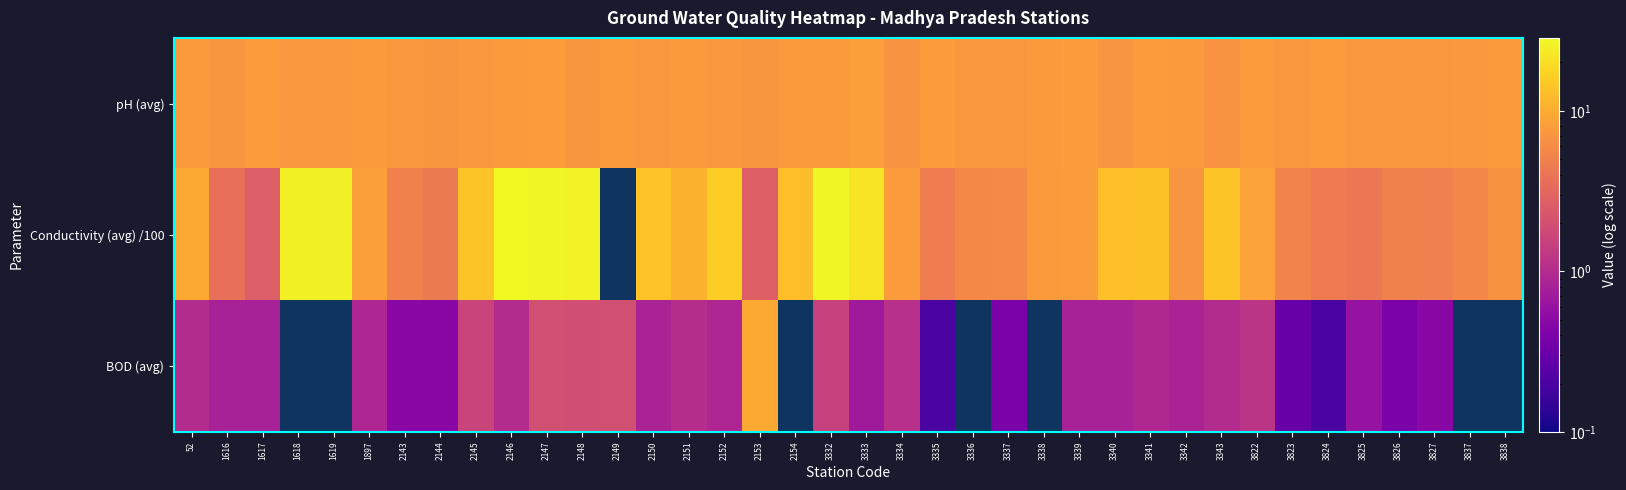

Rank the series at 2146 from highest to lowest value.

Conductivity (avg) /100, pH (avg), BOD (avg)